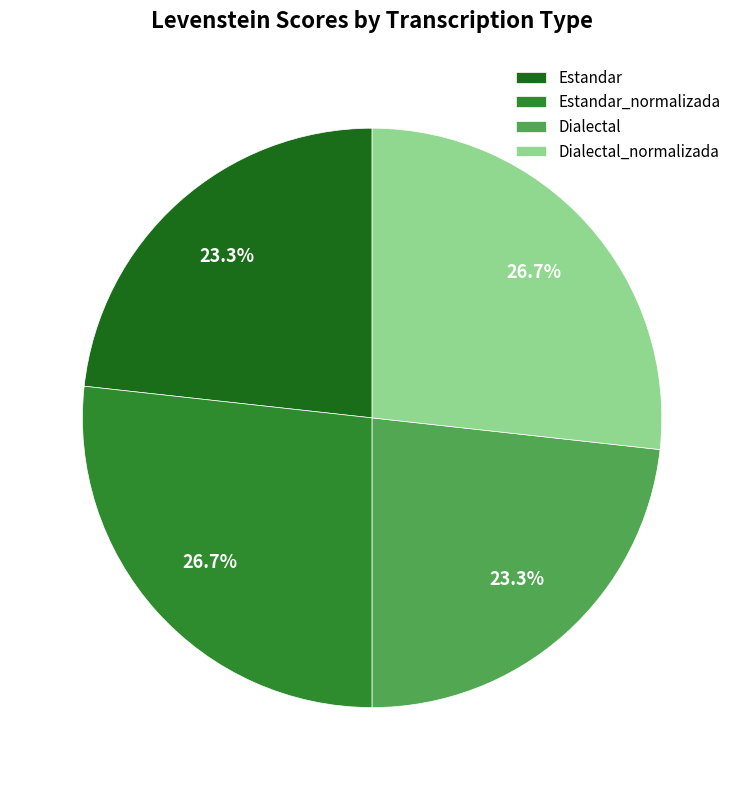

Count the number of slices in the pie.

4